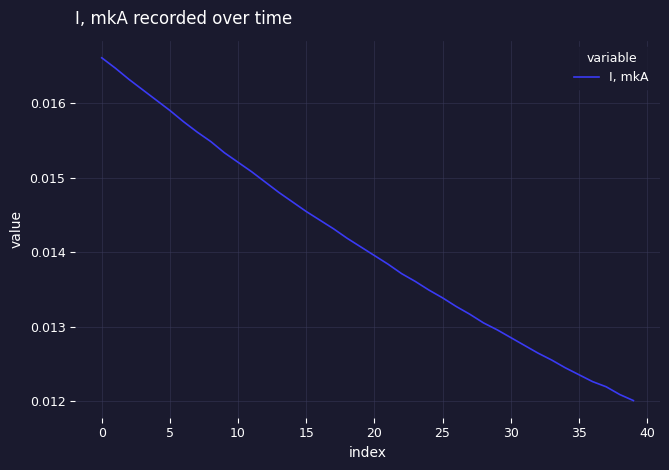

How many lines are shown in the chart?

1